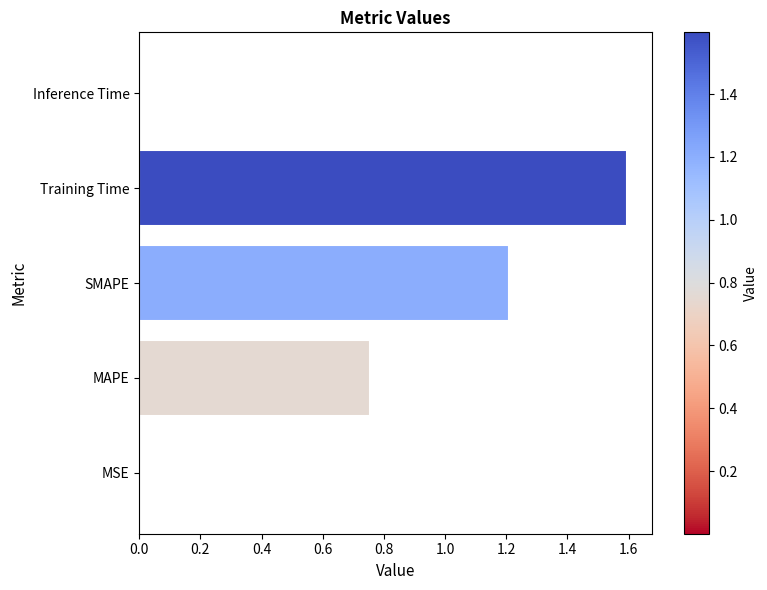

What is the approximate value at SMAPE?

1.2